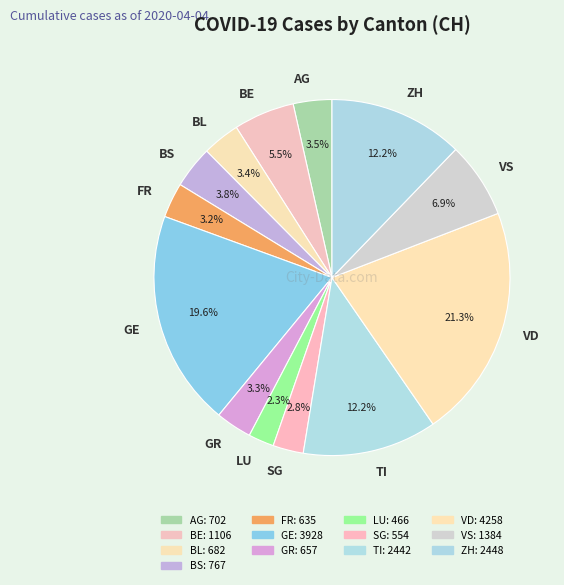

To the nearest percent, what portion does BS represent?

4%